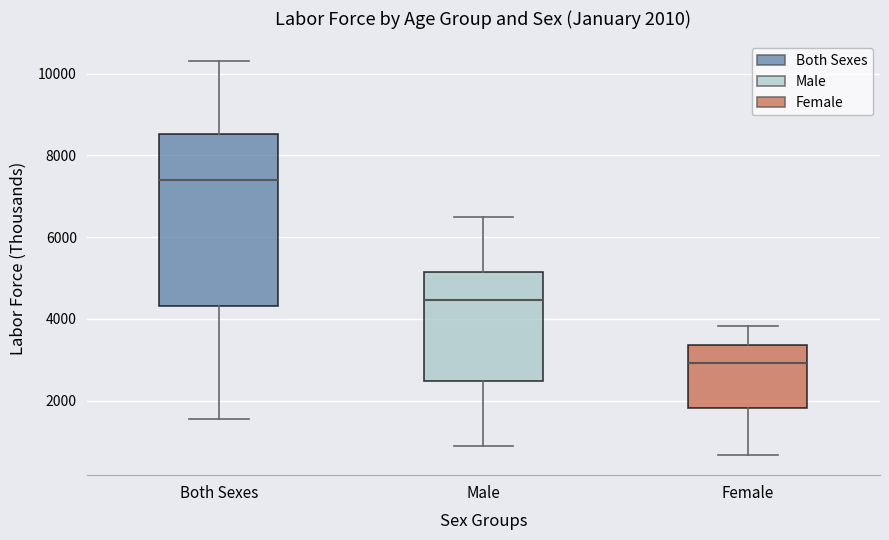

Comparing the boxes themselves (not the whiskers), which one is the tallest?

Both Sexes